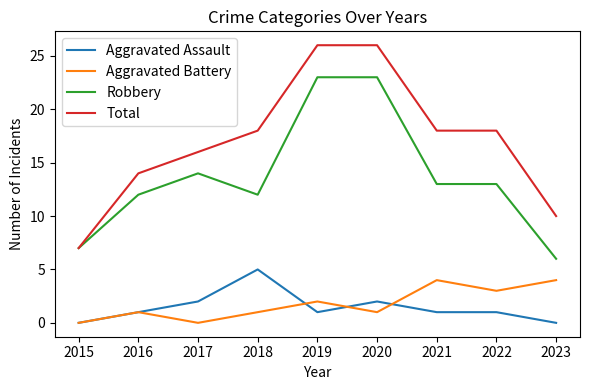

Where is the first local maximum for Robbery?

2017